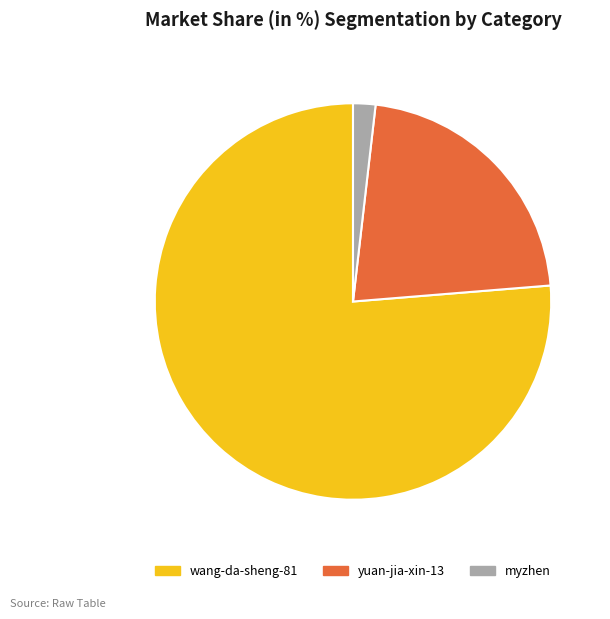

Which category accounts for the majority?

wang-da-sheng-81